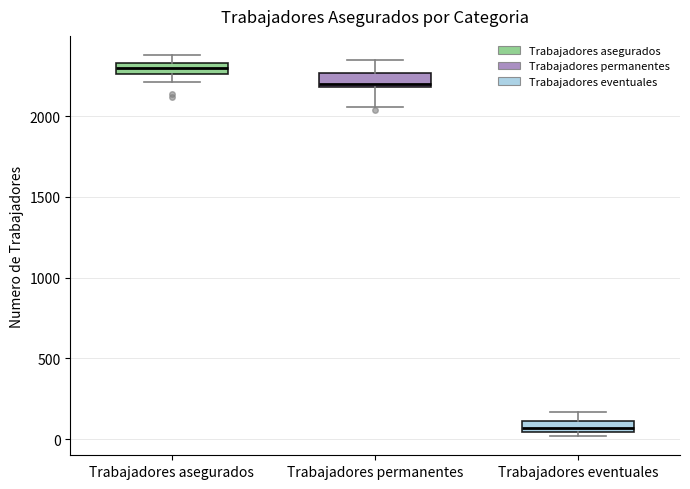

Where is the upper edge of the box for Trabajadores asegurados on the y-axis? The values are not printed on the chart, so give them approximately, as read against the axis.

2350